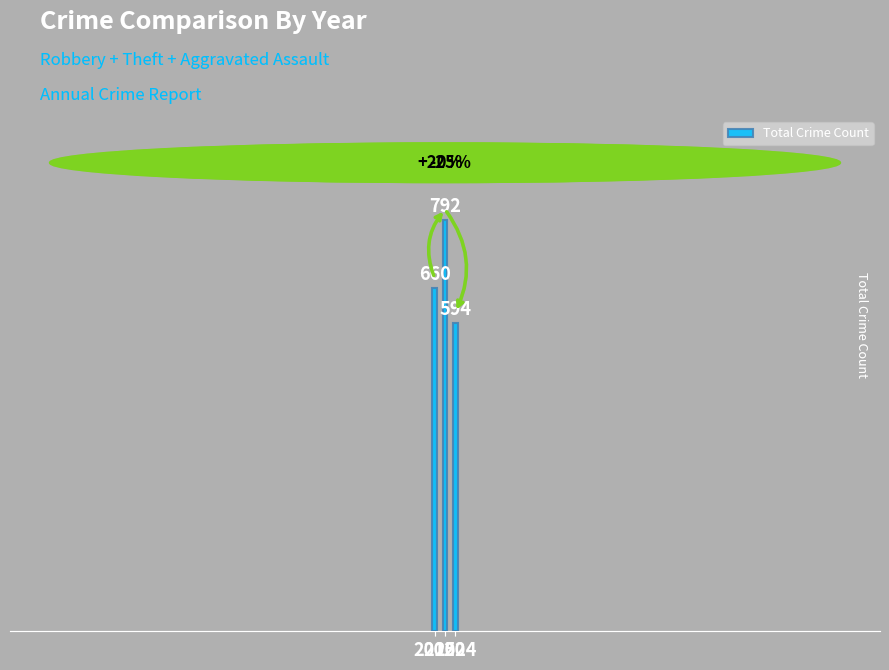

How many distinct data groups are displayed?

1